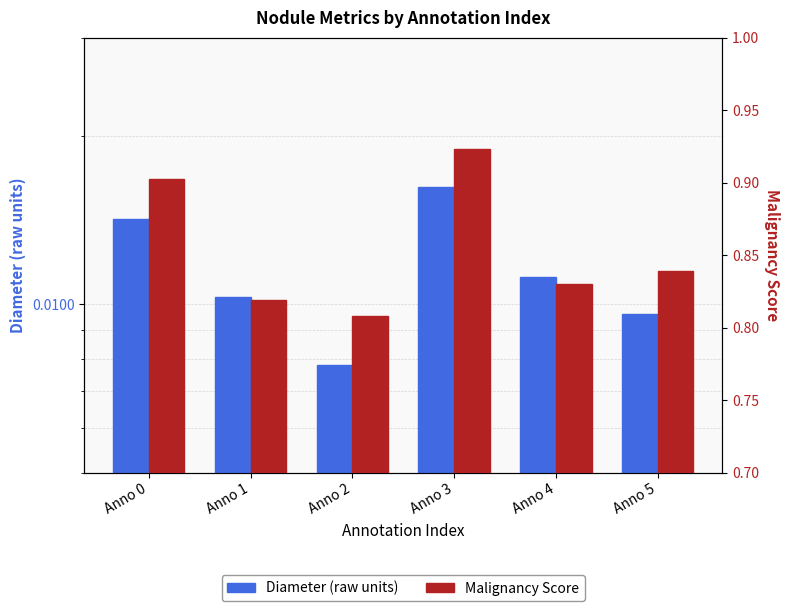

At which category is the sum across all series the highest?

Anno 3